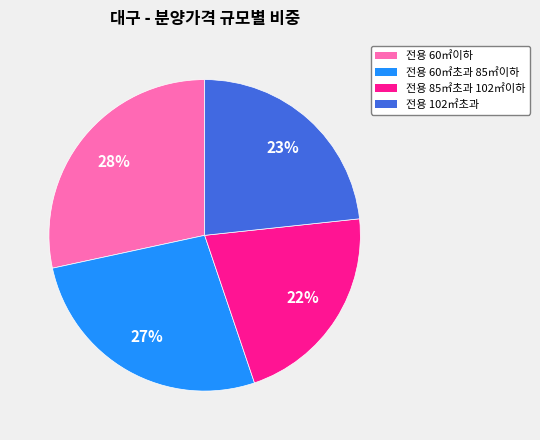

To the nearest percent, what is the average slice percentage?

25%